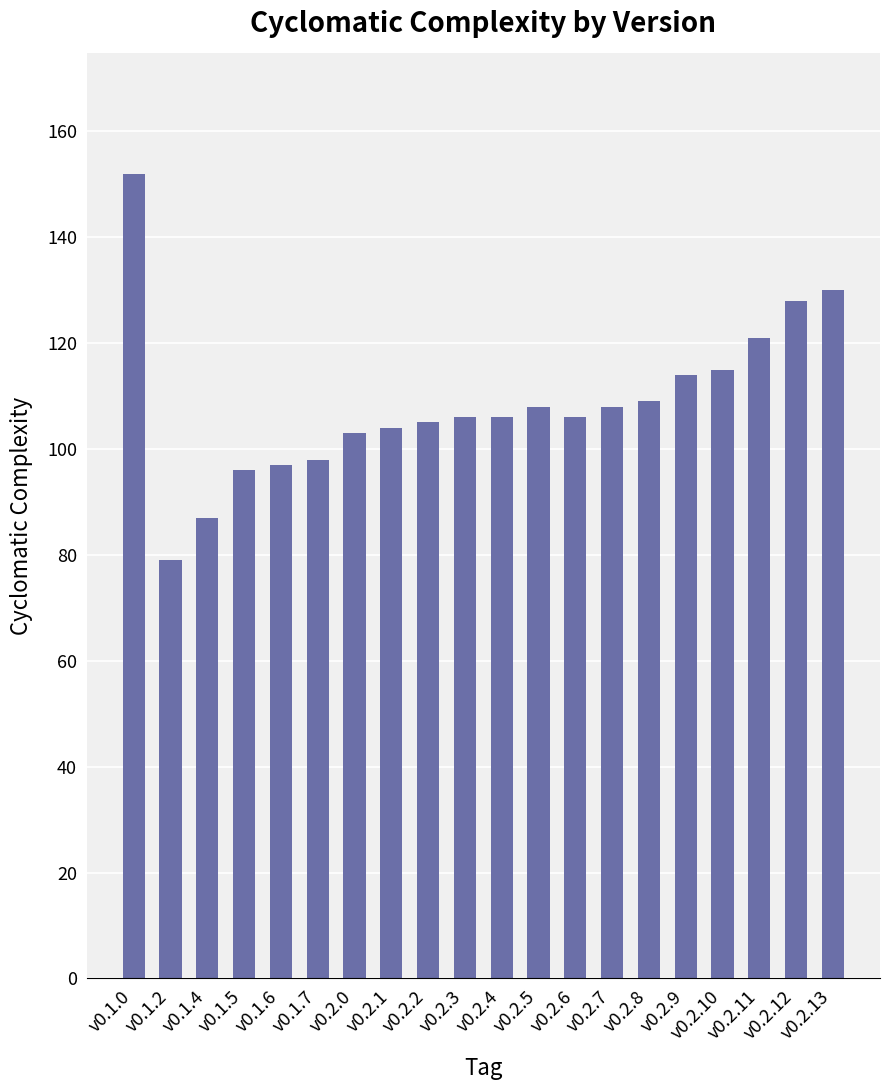

Which category has the highest value across all series?

v0.1.0